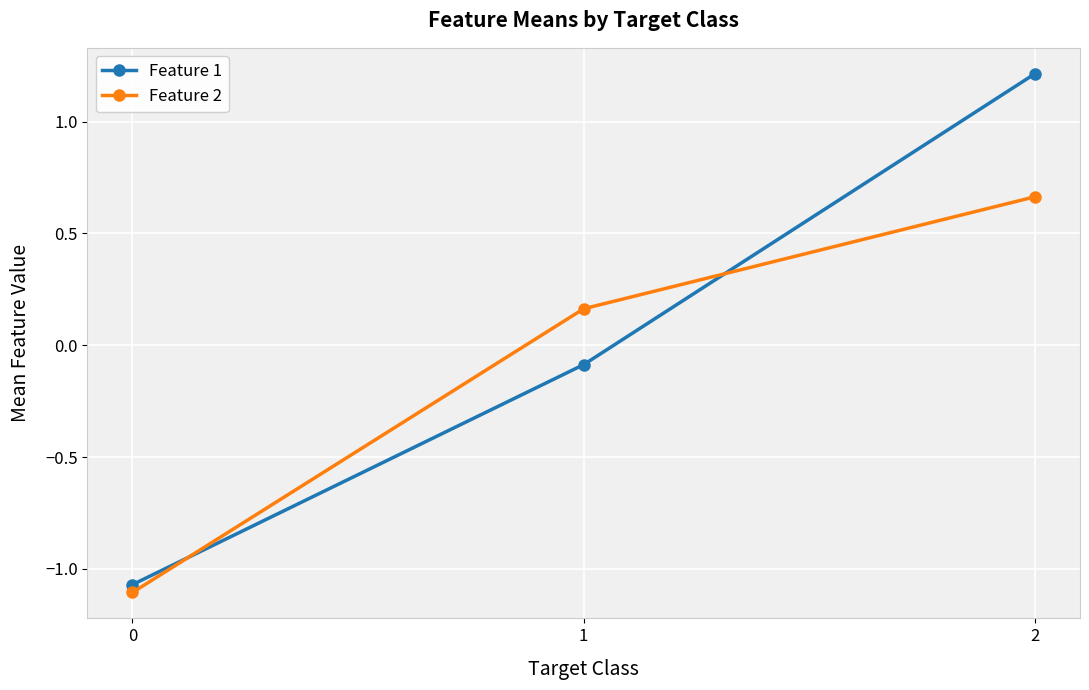

At which label does Feature 2 first exceed 0?

1